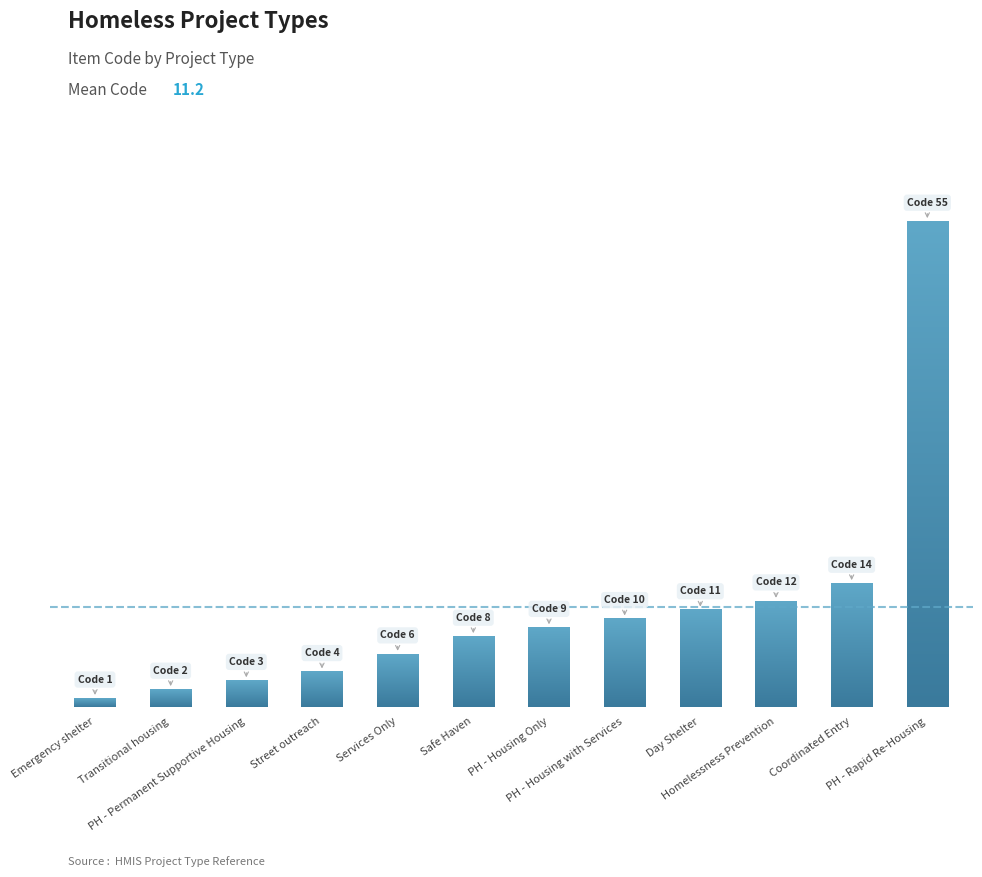

How many data points are above 9?

5